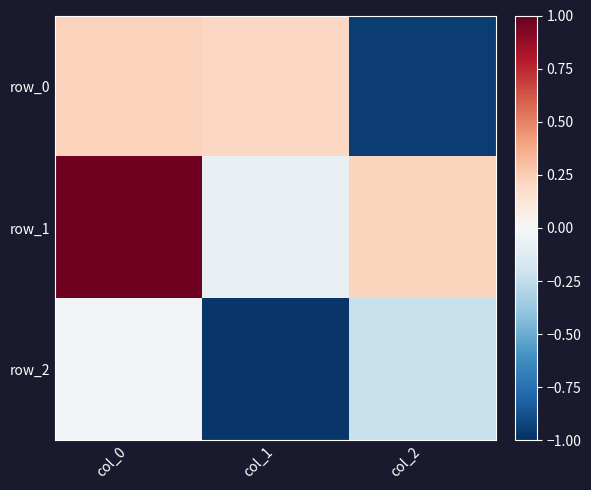

At which label is row_2 closest to 0?

col_0